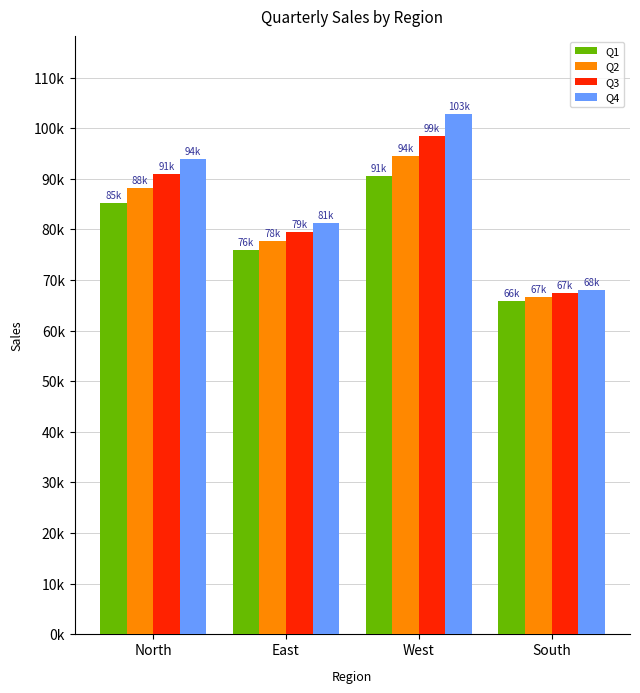

Are the bars horizontal?

No